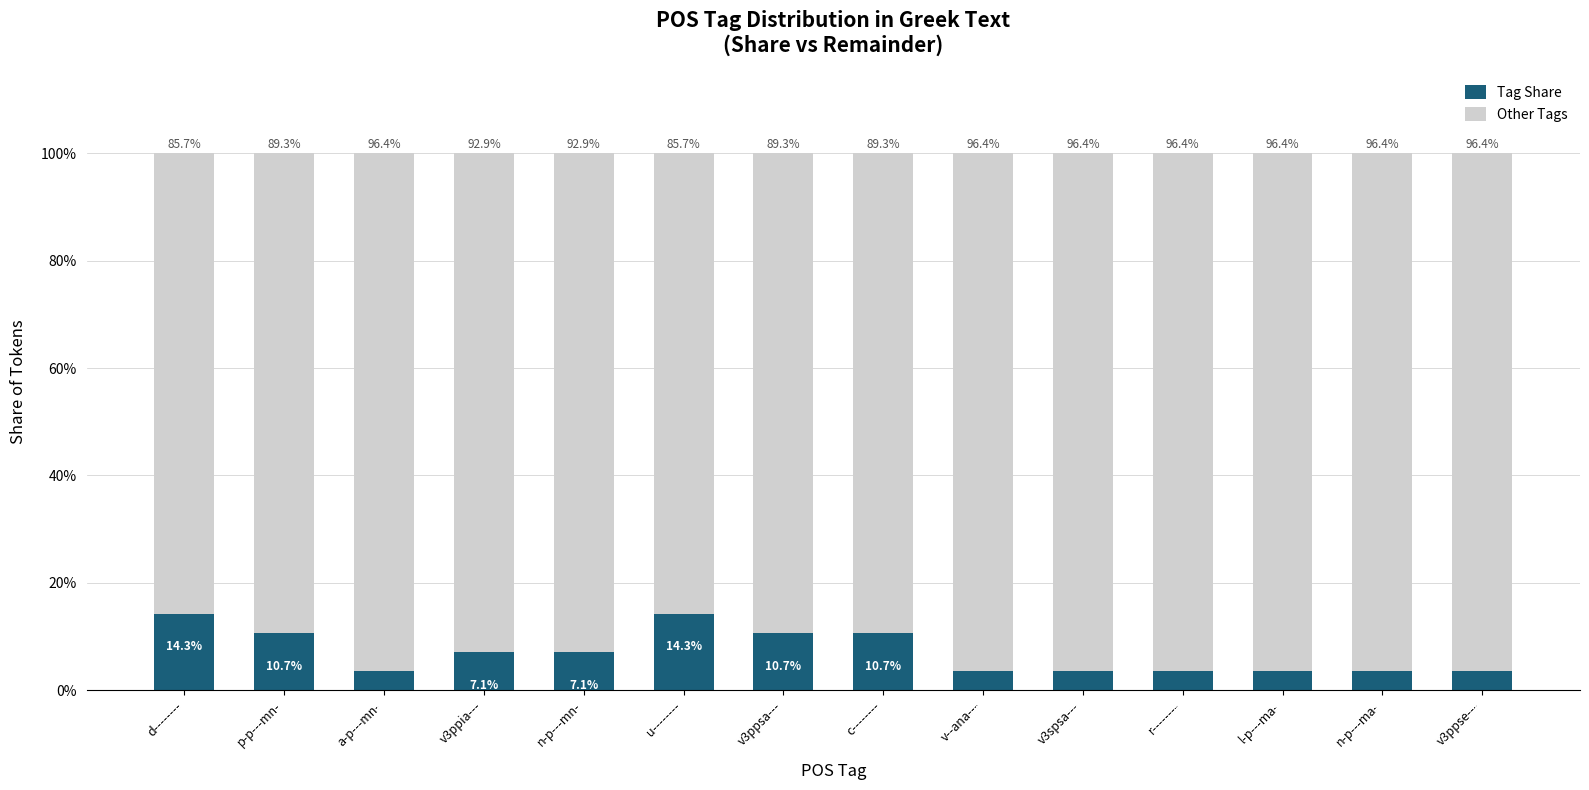

The Tag Share series shows 21.7 at d--------. True or false?

False